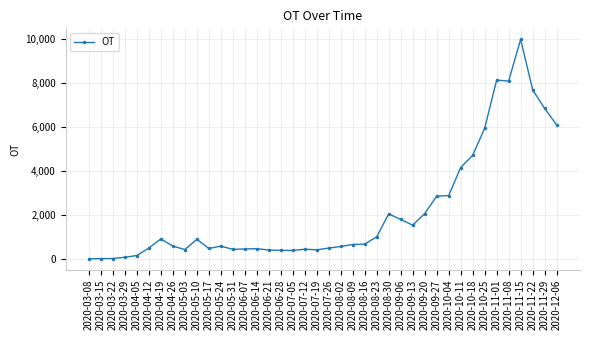

What is the difference between the maximum and minimum values?

9977